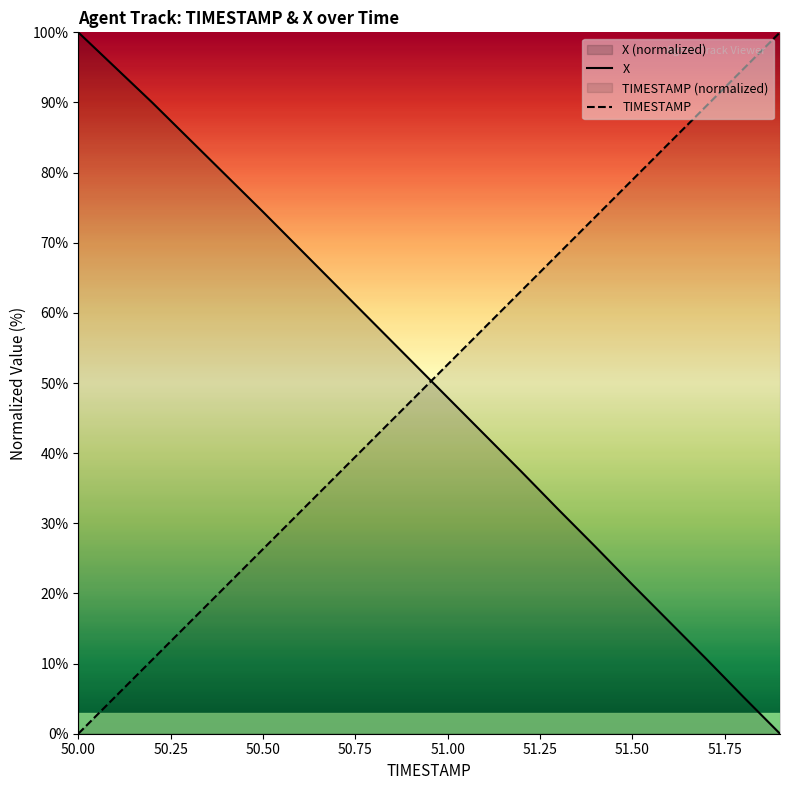

How many positive values does the X series have?

19